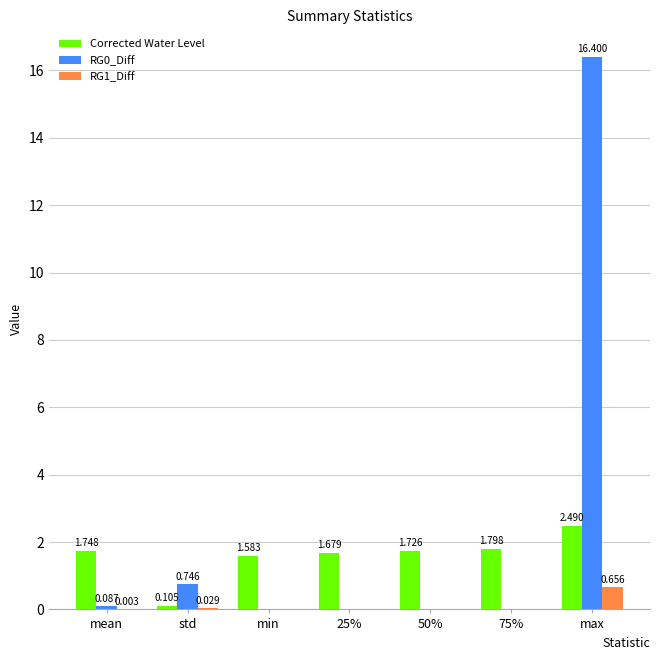

At which label does Corrected Water Level reach its peak?

max